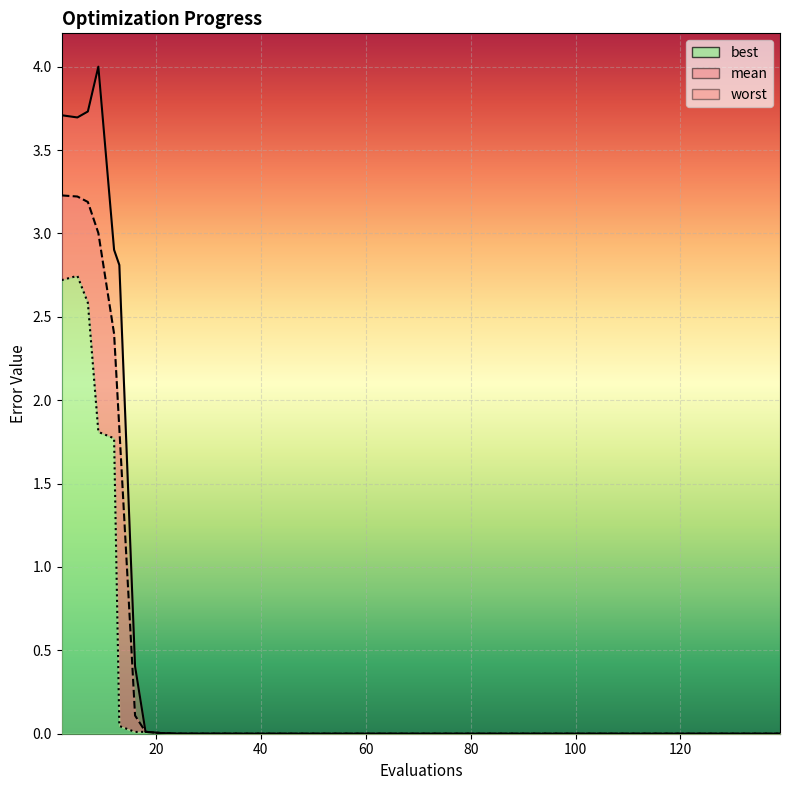

Count the number of data series in this chart.

3